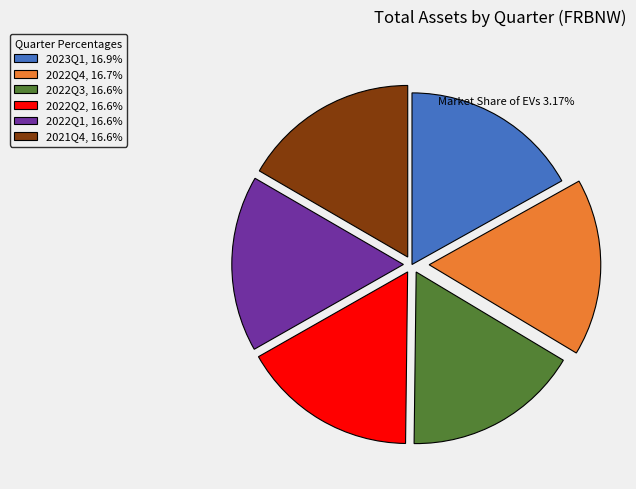

Is there any slice that represents more than half of the pie?

No